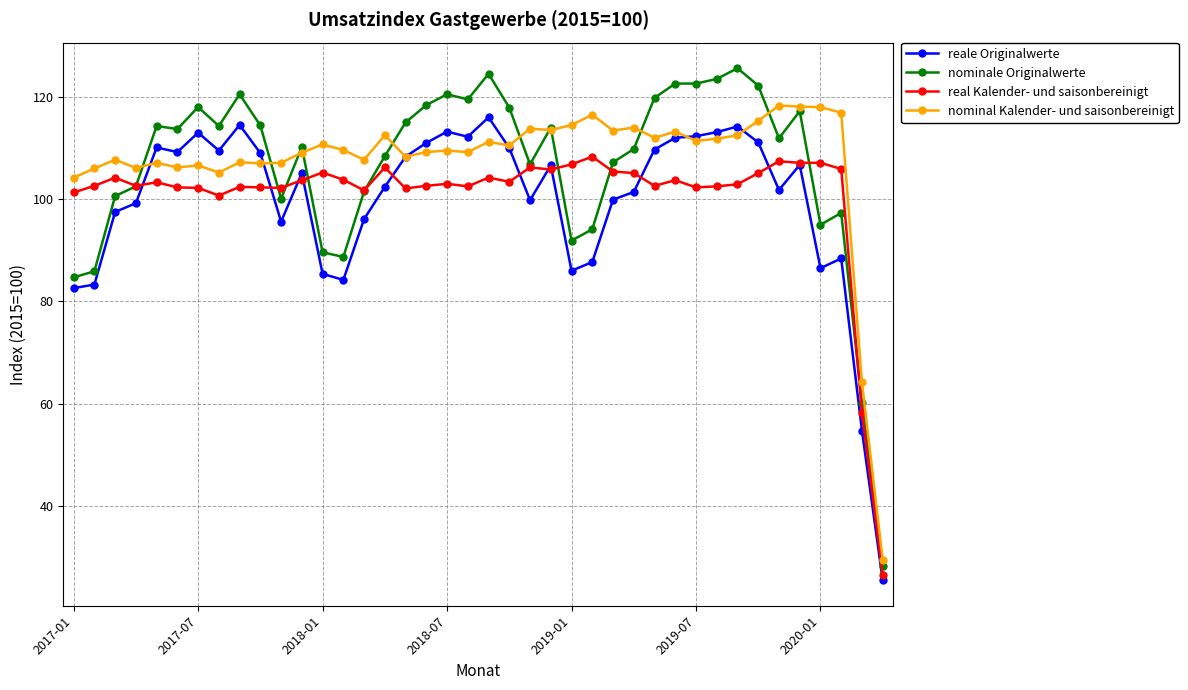

At how many categories does at least one series exceed 45?

39